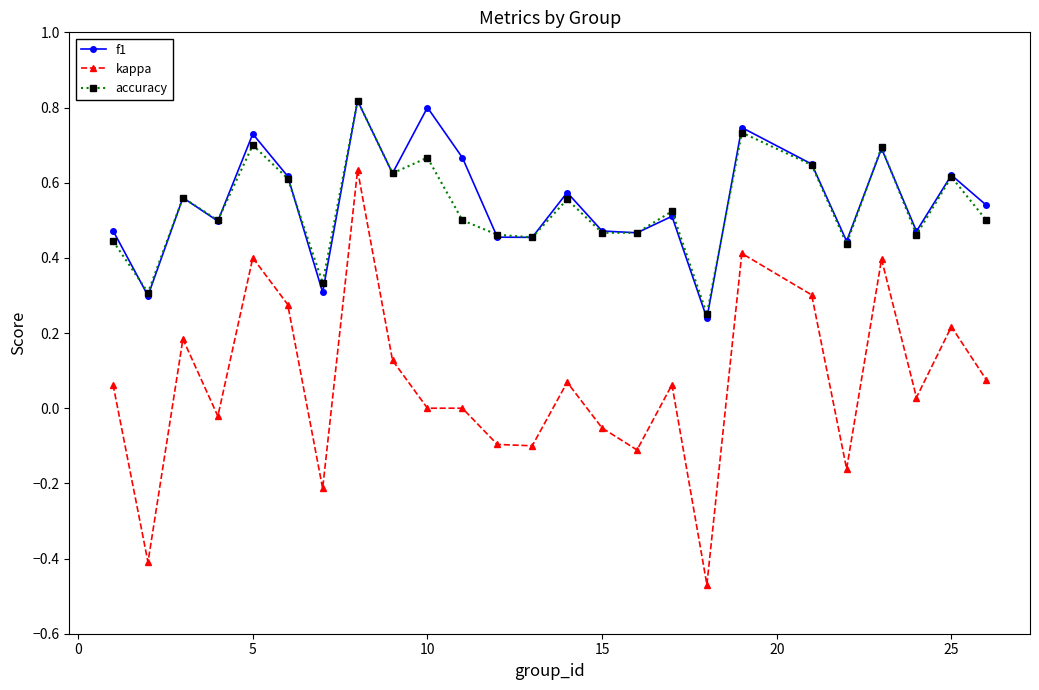

Which series has the widest spread of values?

kappa